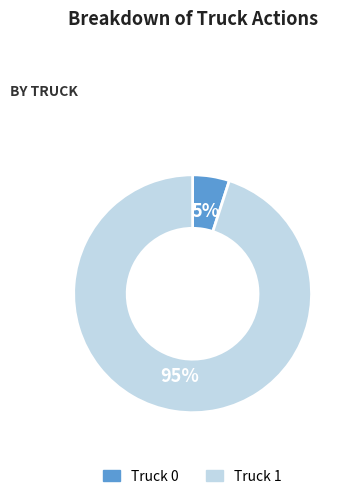

To the nearest percent, what is the difference between the Truck 1 and Truck 0 slice percentages?

90%